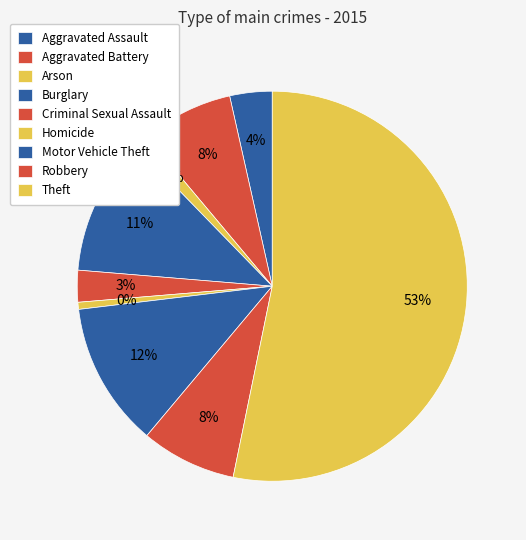

What percentage is the Burglary slice, to the nearest percent?

11%